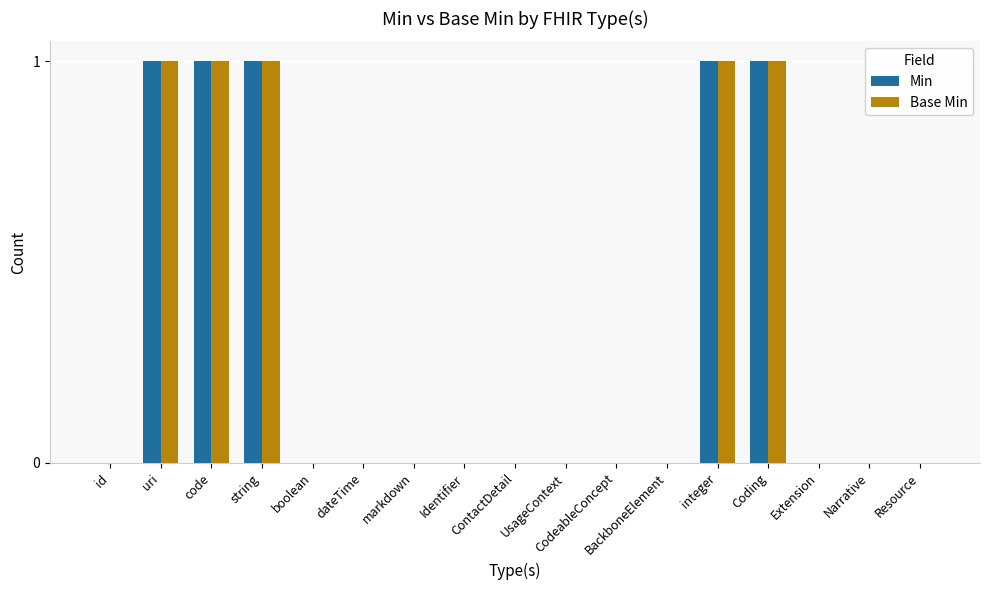

What is the sum of all Min values?

5